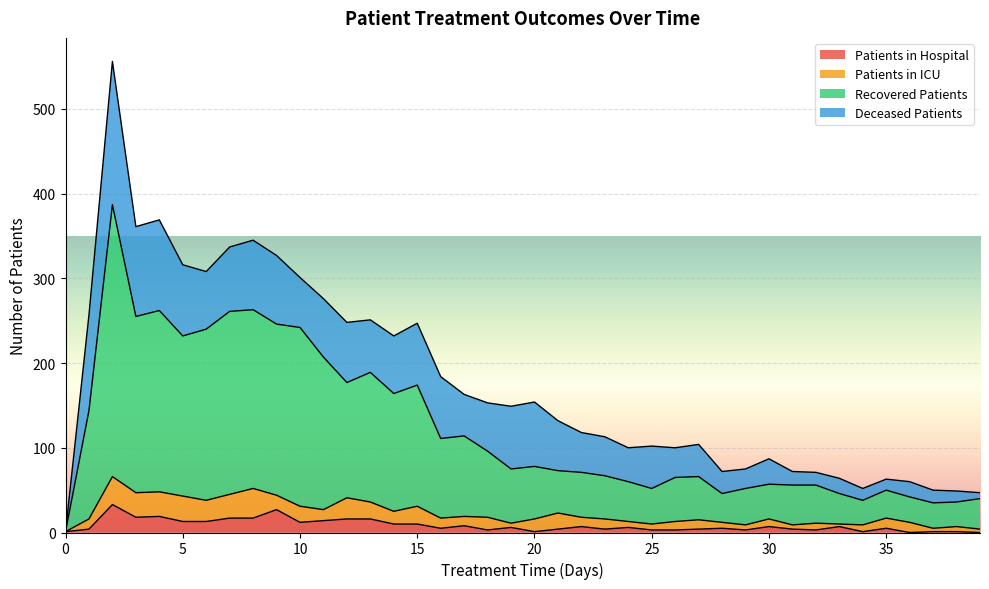

What is the average value of the patients_in_hospital series?

8